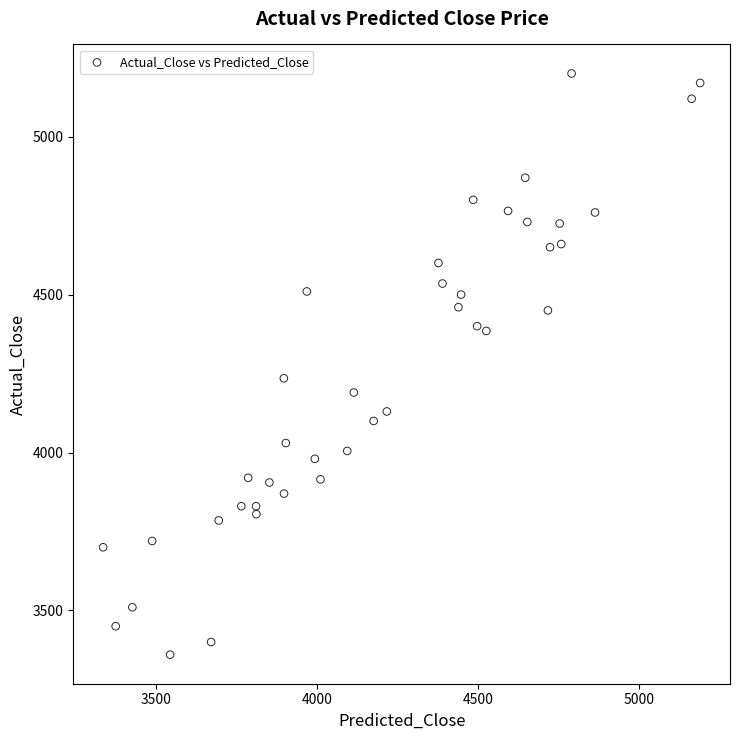

What Y value in the scatter plot is closest to 4279?

4235.0